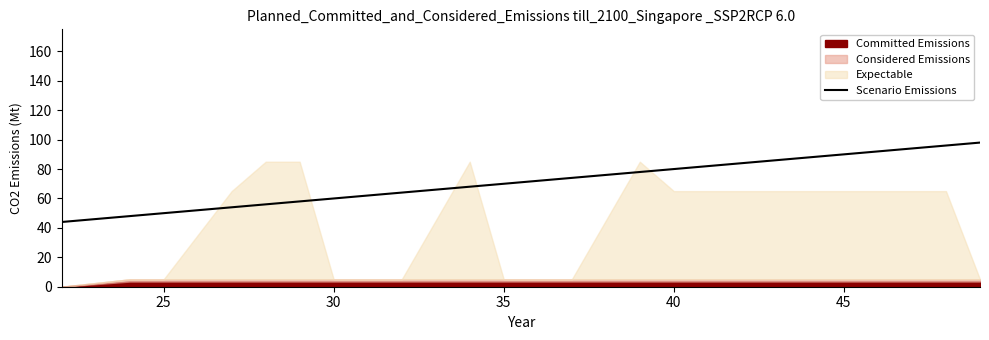

What is the minimum value for Scenario Emissions?

44